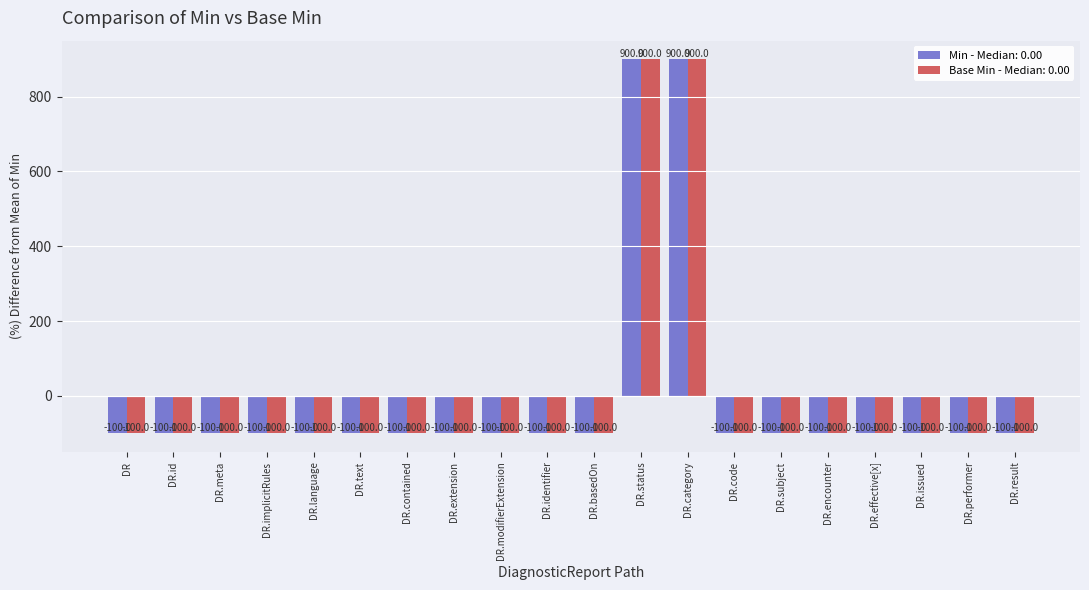

Reading left to right, transcribe all the data shown in this chart.

Min - Median: 0.00: DR=-100	DR.id=-100	DR.meta=-100	DR.implicitRules=-100	DR.language=-100	DR.text=-100	DR.contained=-100	DR.extension=-100	DR.modifierExtension=-100	DR.identifier=-100	DR.basedOn=-100	DR.status=900	DR.category=900	DR.code=-100	DR.subject=-100	DR.encounter=-100	DR.effective[x]=-100	DR.issued=-100	DR.performer=-100	DR.result=-100
Base Min - Median: 0.00: DR=-100	DR.id=-100	DR.meta=-100	DR.implicitRules=-100	DR.language=-100	DR.text=-100	DR.contained=-100	DR.extension=-100	DR.modifierExtension=-100	DR.identifier=-100	DR.basedOn=-100	DR.status=900	DR.category=900	DR.code=-100	DR.subject=-100	DR.encounter=-100	DR.effective[x]=-100	DR.issued=-100	DR.performer=-100	DR.result=-100